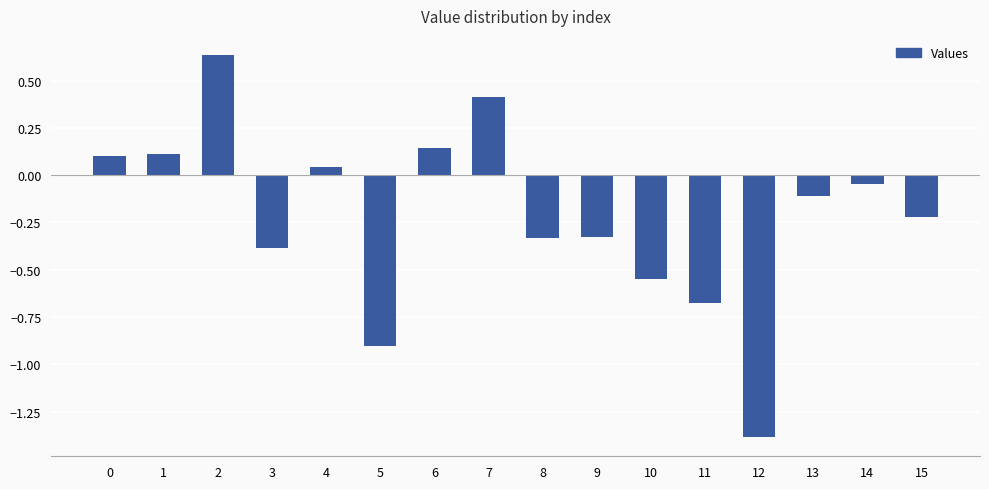

What is the average value?

-0.2